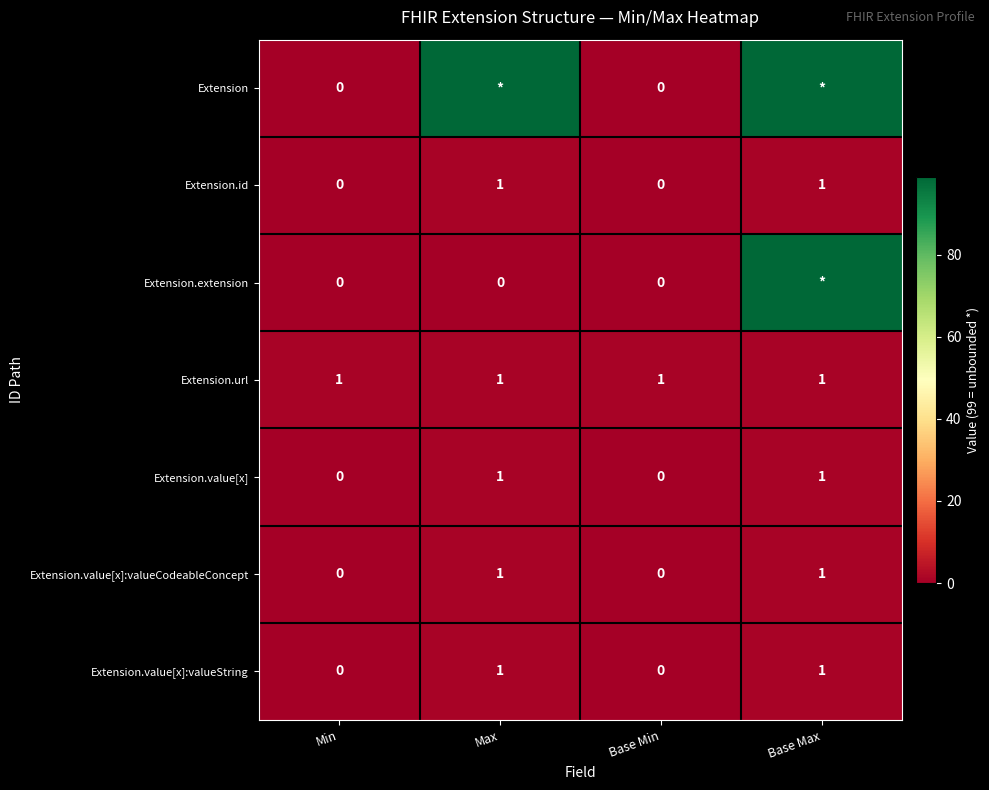

What is the sum of all Extension.url values?

4